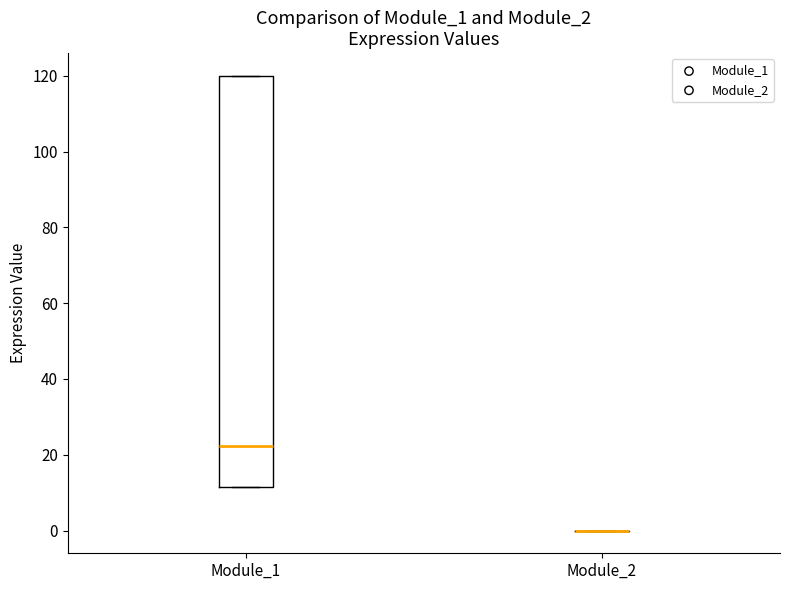

Reading left to right, read every box against the y-axis: the position of its median line, the range the box covers, and the ends of its whiskers. The values are not printed on the chart, so give them approximately, as read against the axis.

Module_1: median 22, box 12 to 120, whiskers 12 to 120
Module_2: box collapsed to a line at 0, whiskers 0 to 0